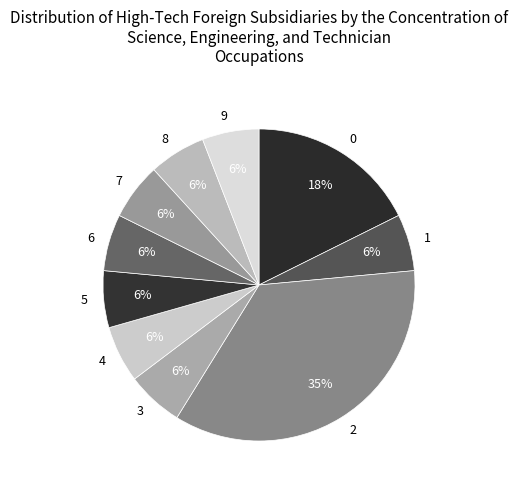

Which category has the biggest portion of the pie?

2